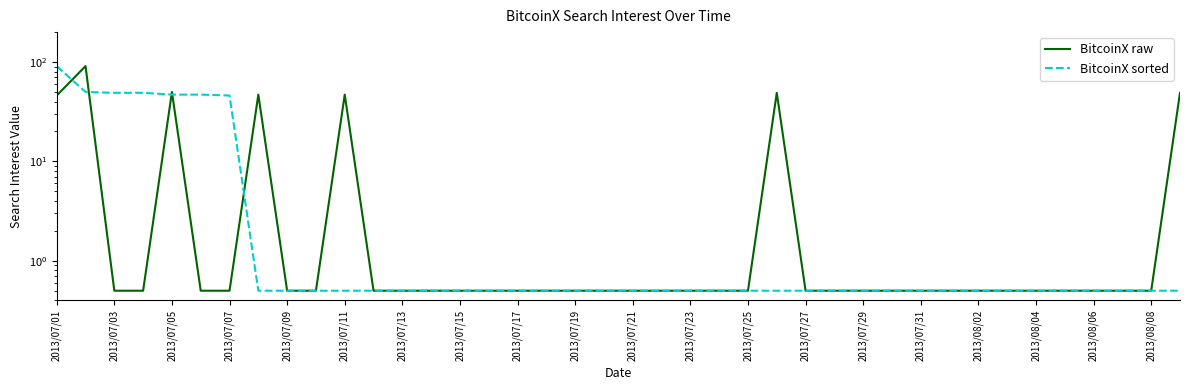

Which series has the largest total across all categories?

BitcoinX raw